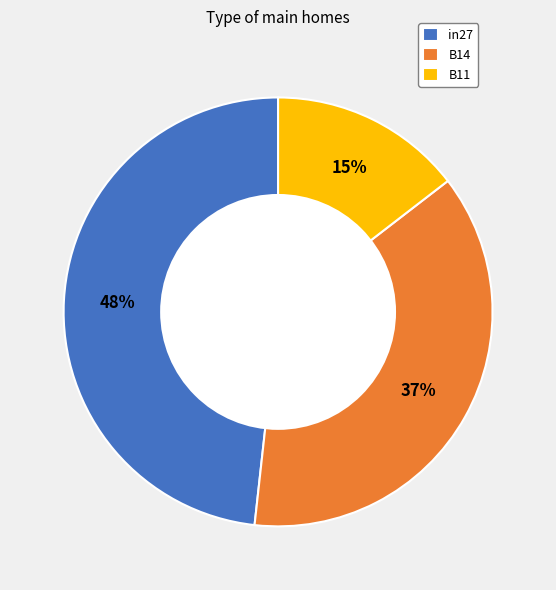

How many slices are in this pie chart?

3